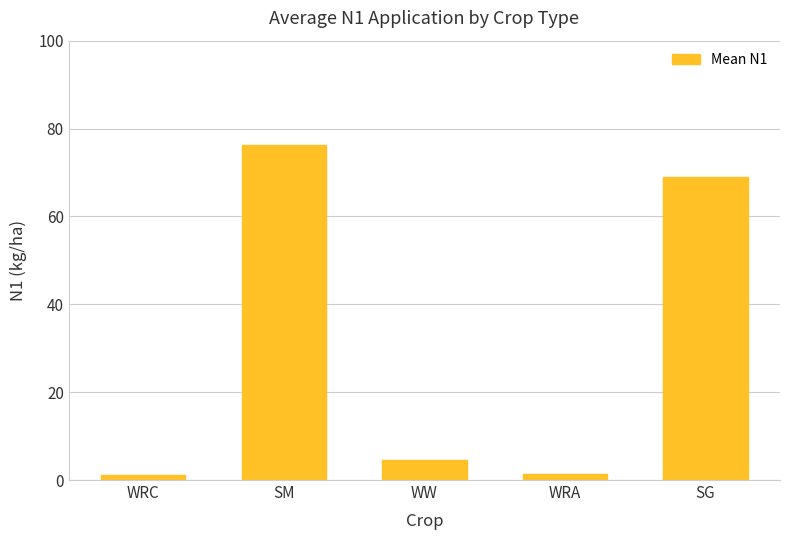

Are the bars grouped side by side (vs. stacked)?

No